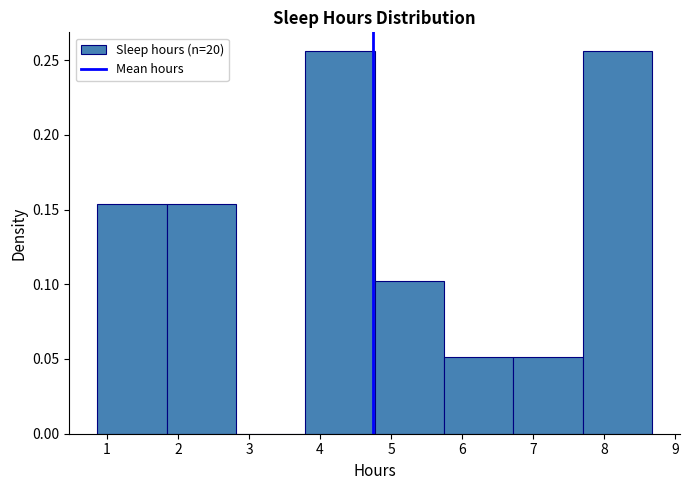

What is the height of the bar covering 1.8 to 2.8 on the x-axis? Neither the bar edges nor the heights are printed on the chart, so give them approximately, as read against the axes.

0.155